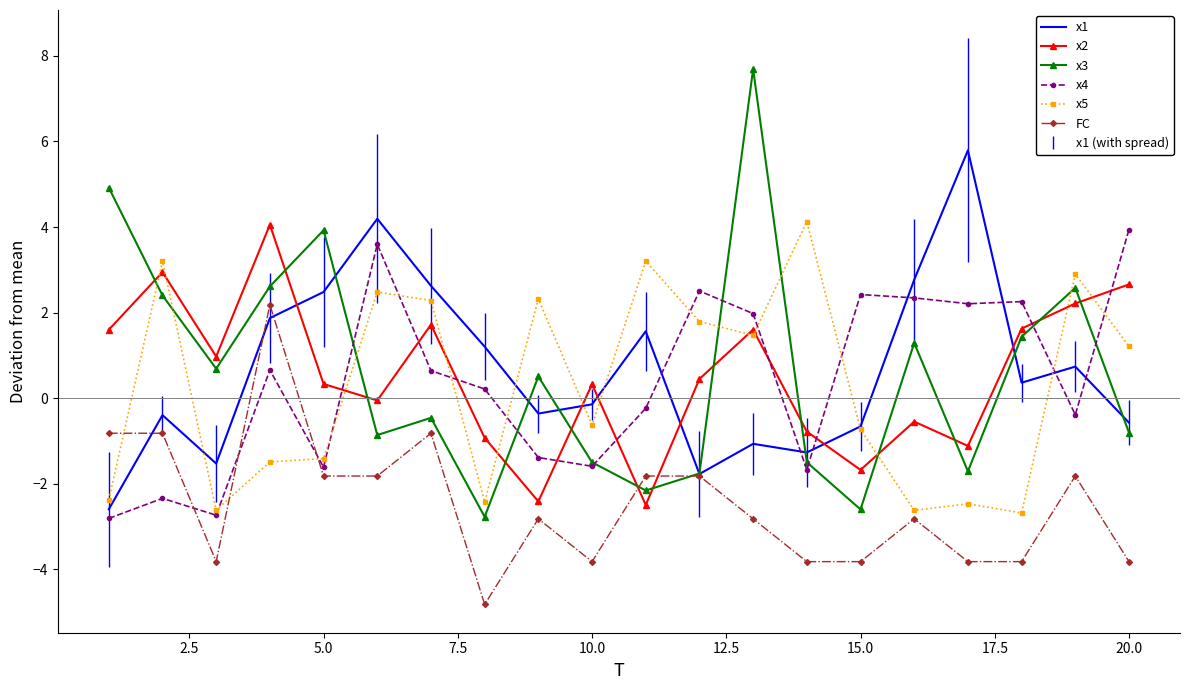

What is the average value of the x5 series?

0.3